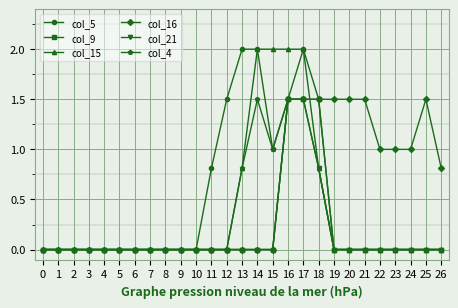

True or false: col_16 has a value of 0.5 at 13.

False